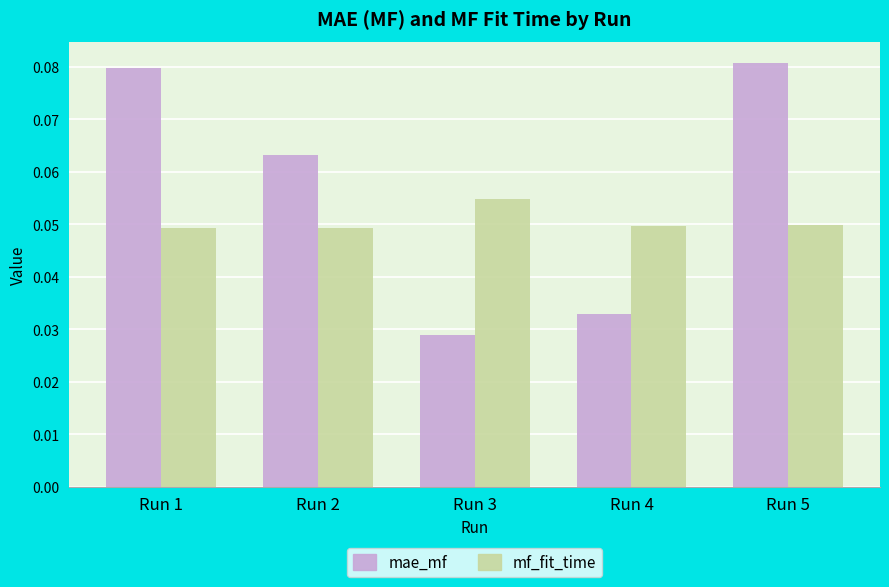

At which label is mae_mf closest to 0?

Run 3